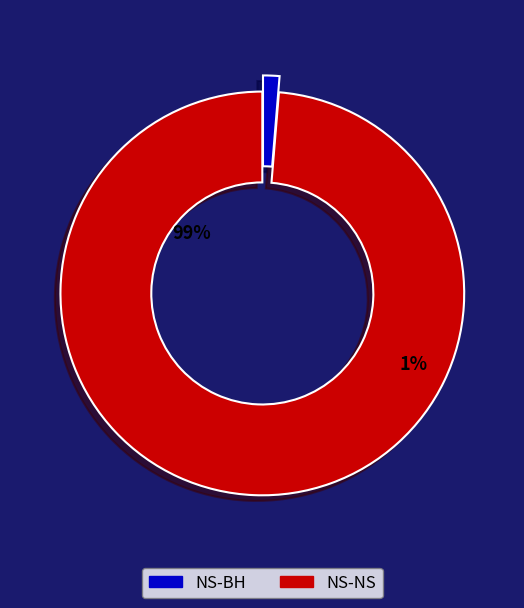

To the nearest percent, what percentage of the pie is NS-NS?

99%